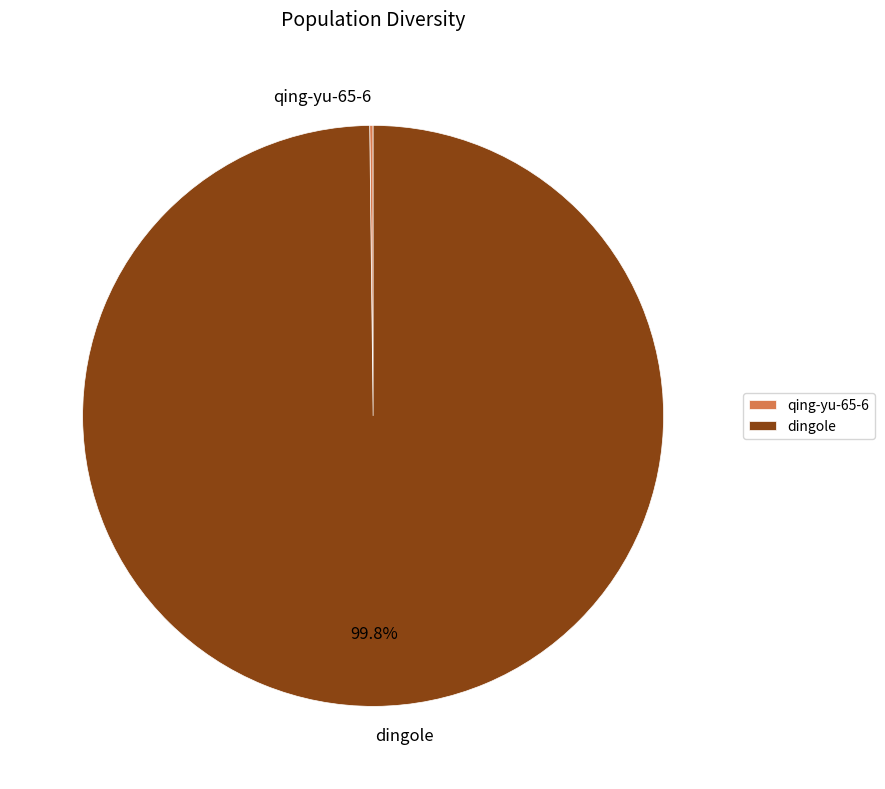

What is the majority slice?

dingole